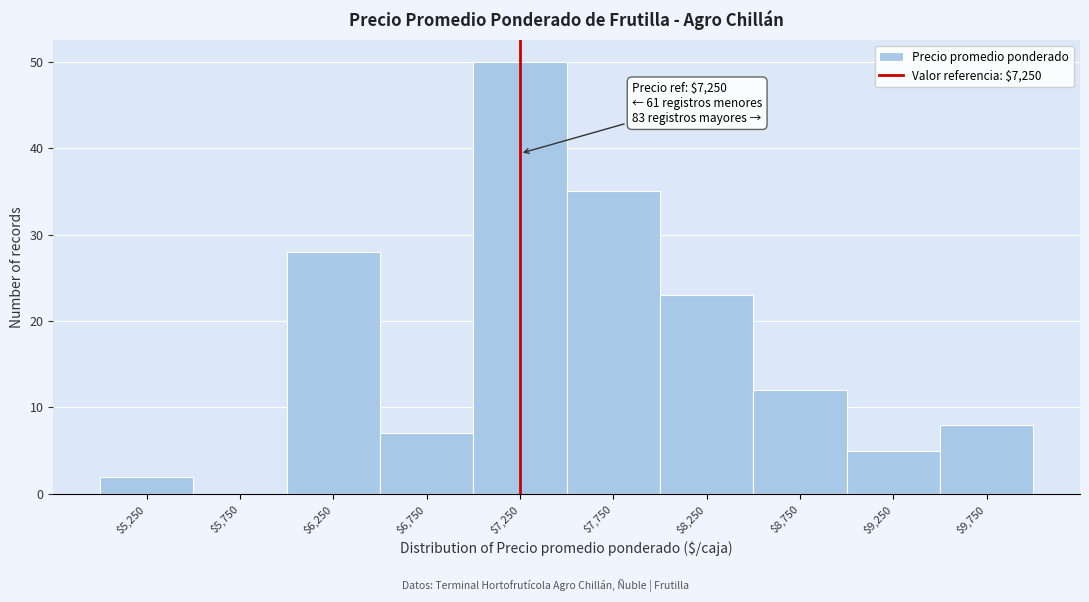

Which range on the x-axis has the tallest bar?

7000 to 7500